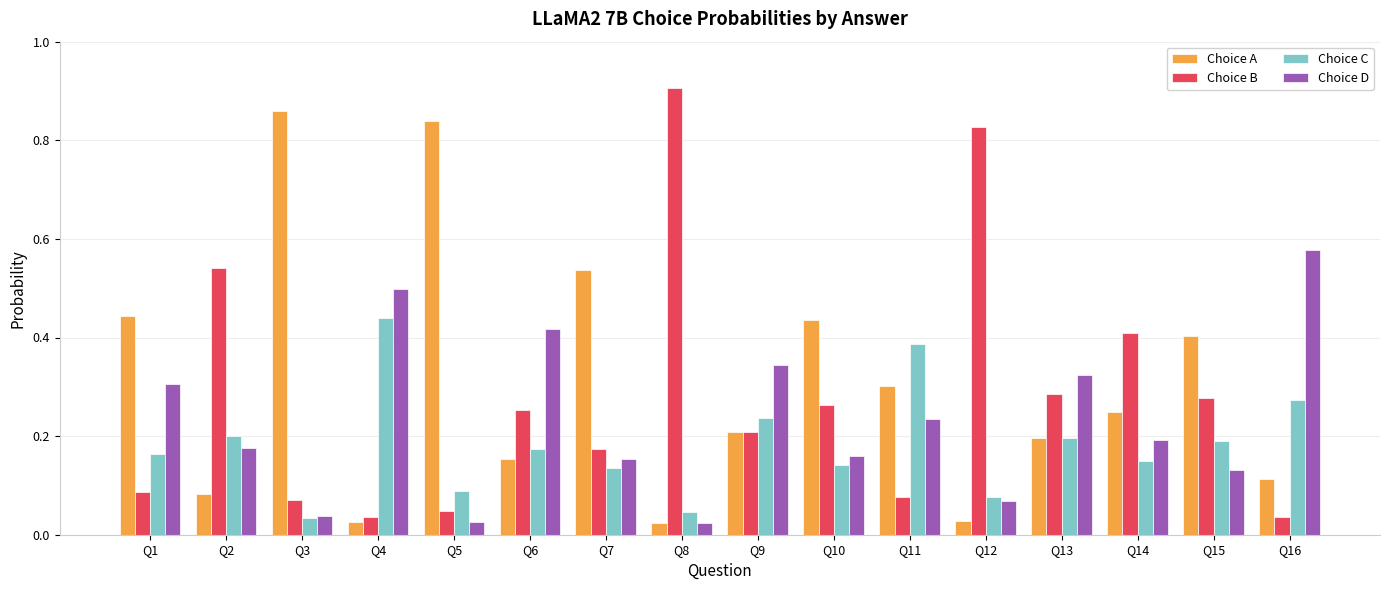

Rank the series by their average value, from lowest to highest.

Choice C, Choice D, Choice B, Choice A